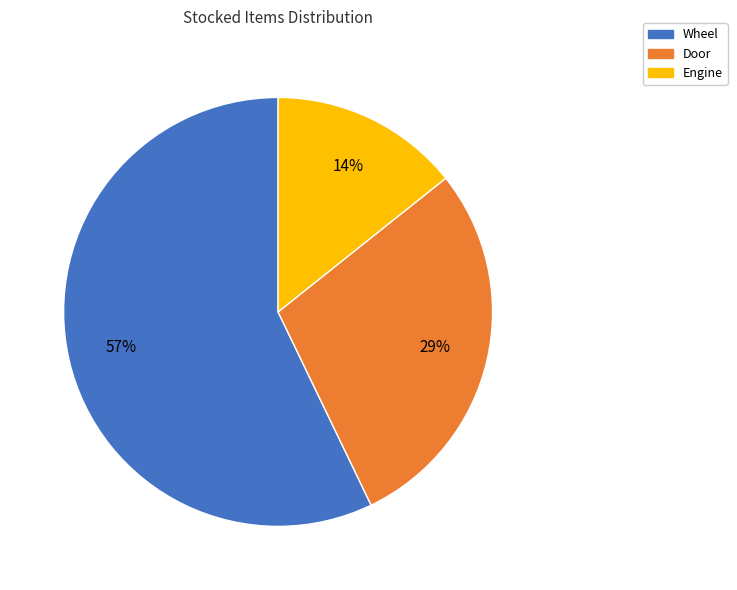

What is the largest slice in the pie chart?

Wheel